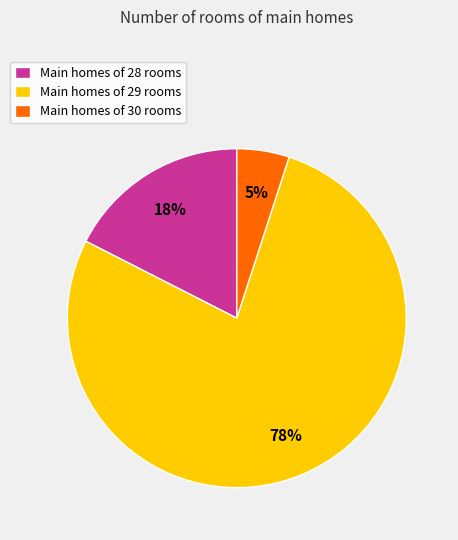

Which slice is the smallest?

Main homes of 30 rooms